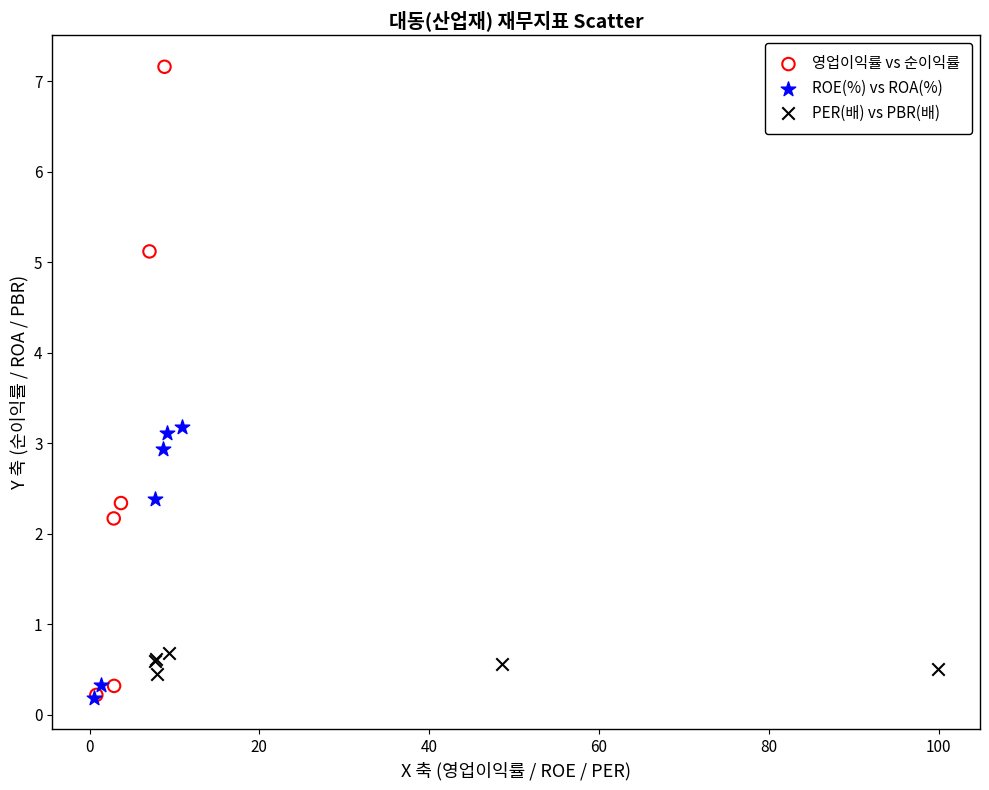

Which series has the widest spread of Y values?

영업이익률 vs 순이익률